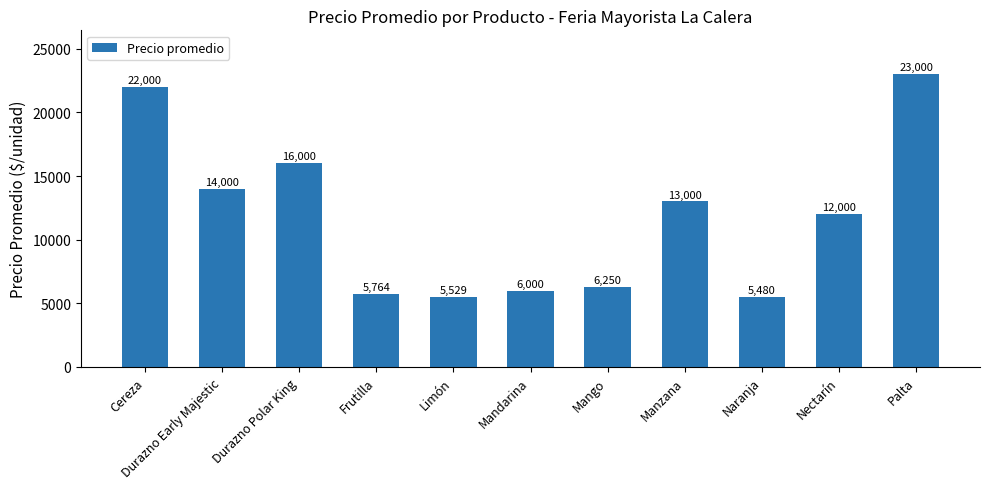

Reading left to right, extract all data points from this chart.

Cereza=22000	Durazno Early Majestic=14000	Durazno Polar King=16000	Frutilla=5764	Limón=5529	Mandarina=6000	Mango=6250	Manzana=13000	Naranja=5480	Nectarín=12000	Palta=23000